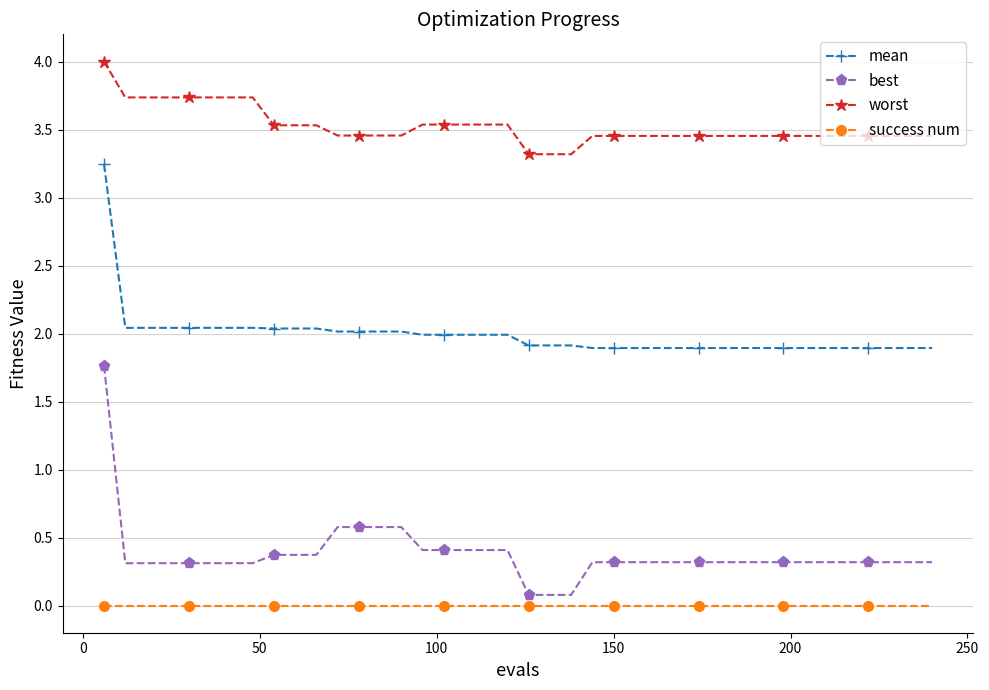

What is the value of the best point at the 21st from the left?

0.1